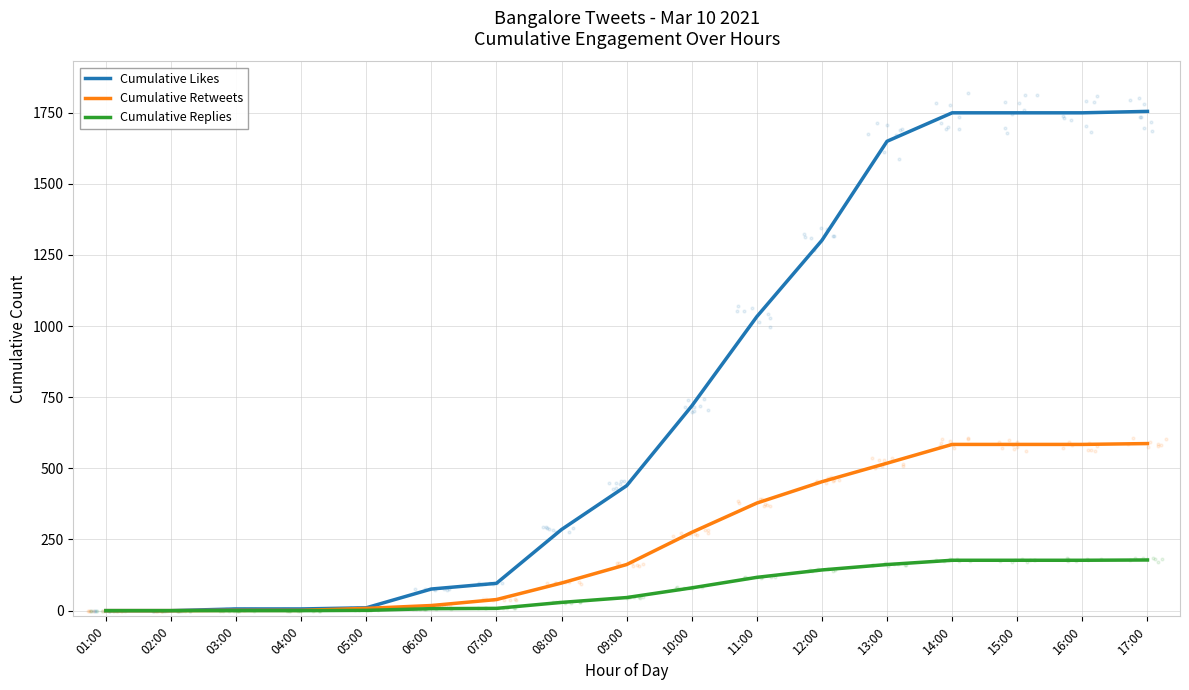

Which series has the largest total across all categories?

Cumulative Likes